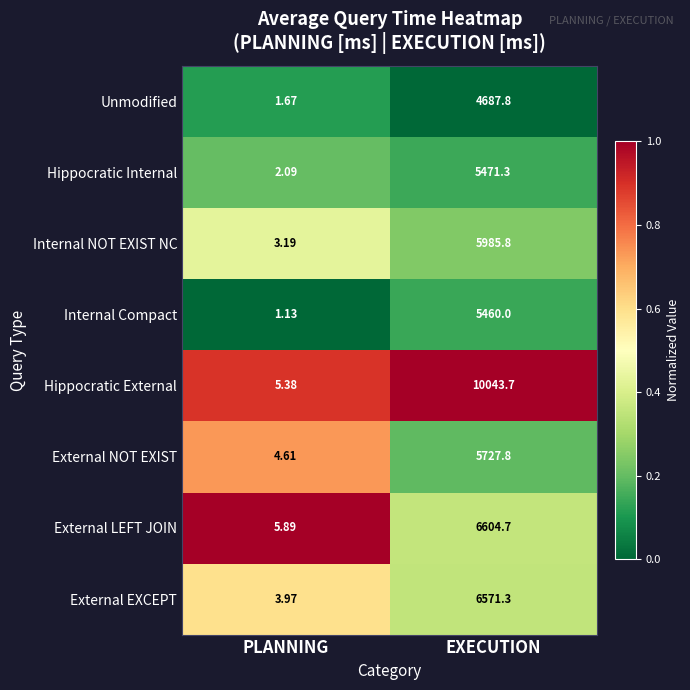

Count the number of categories in the chart.

2